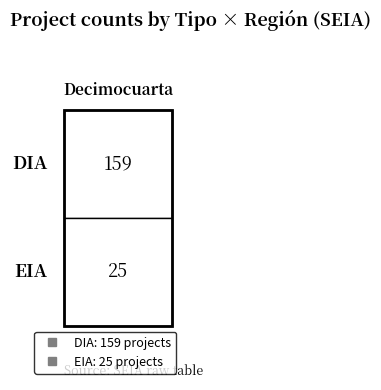

The value of DIA at 15 is 105. True or false?

False